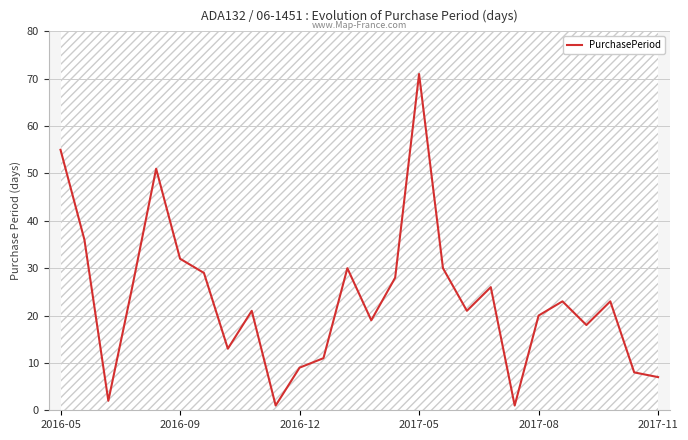

Where does the data first go above 23?

2016-05